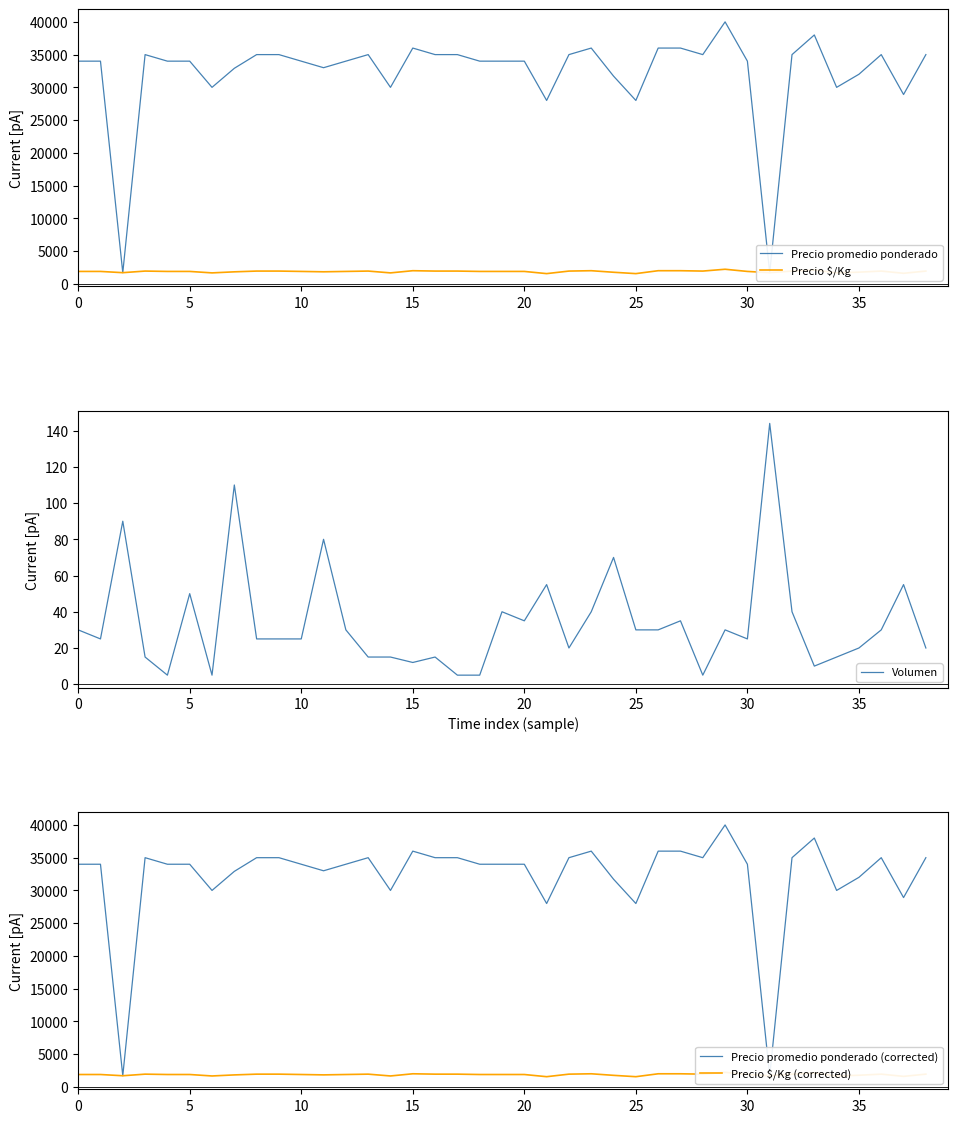

What is the value of the Precio promedio ponderado point at the 7th from the left?

30000